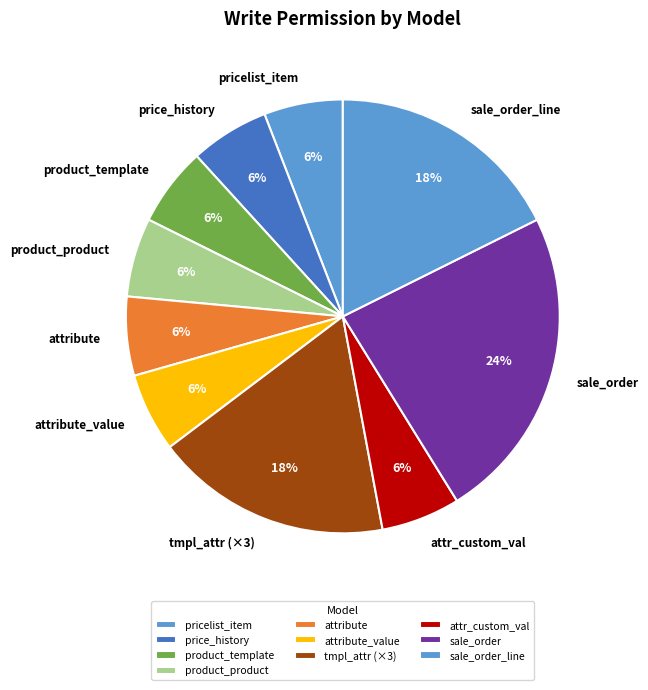

What is the ratio of the value at attribute to the value at sale_order_line?

0.3